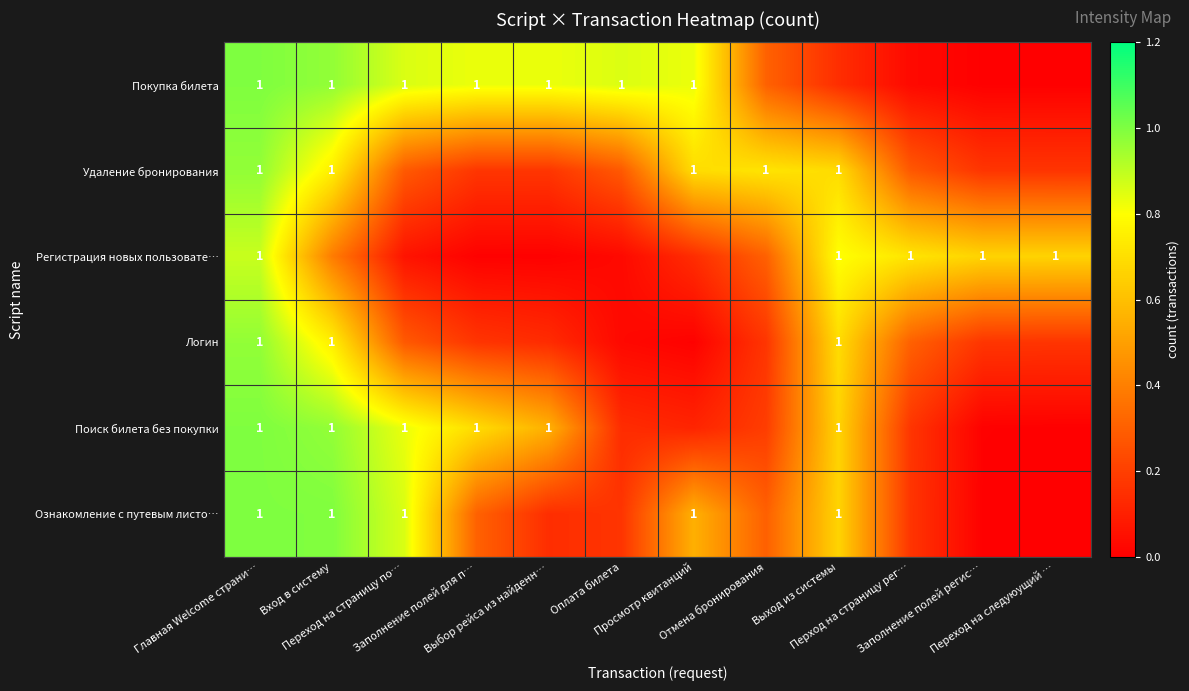

At which category is the sum across all series the highest?

Главная Welcome страни…